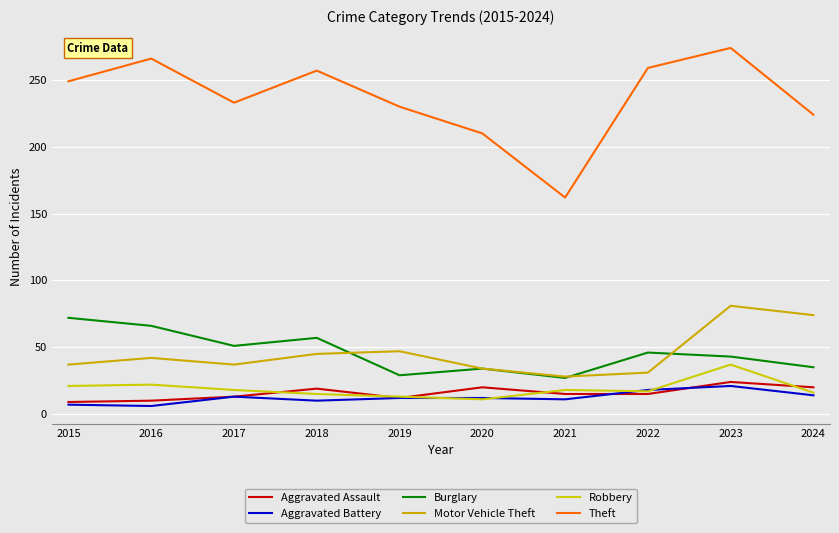

Between which two adjacent categories do Aggravated Battery and Robbery first intersect?

2019 and 2020